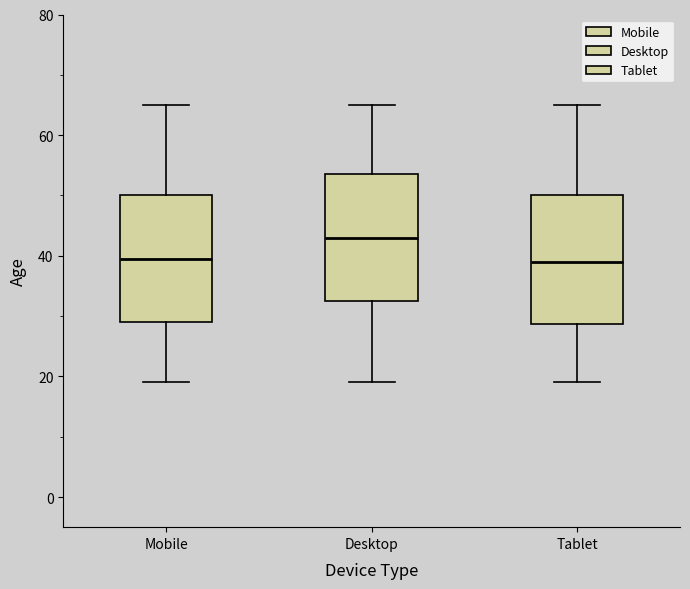

Reading left to right, read every box against the y-axis: the position of its median line, the range the box covers, and the ends of its whiskers. The values are not printed on the chart, so give them approximately, as read against the axis.

Mobile: median 40, box 30 to 50, whiskers 20 to 66
Desktop: median 44, box 32 to 54, whiskers 20 to 66
Tablet: median 40, box 28 to 50, whiskers 20 to 66